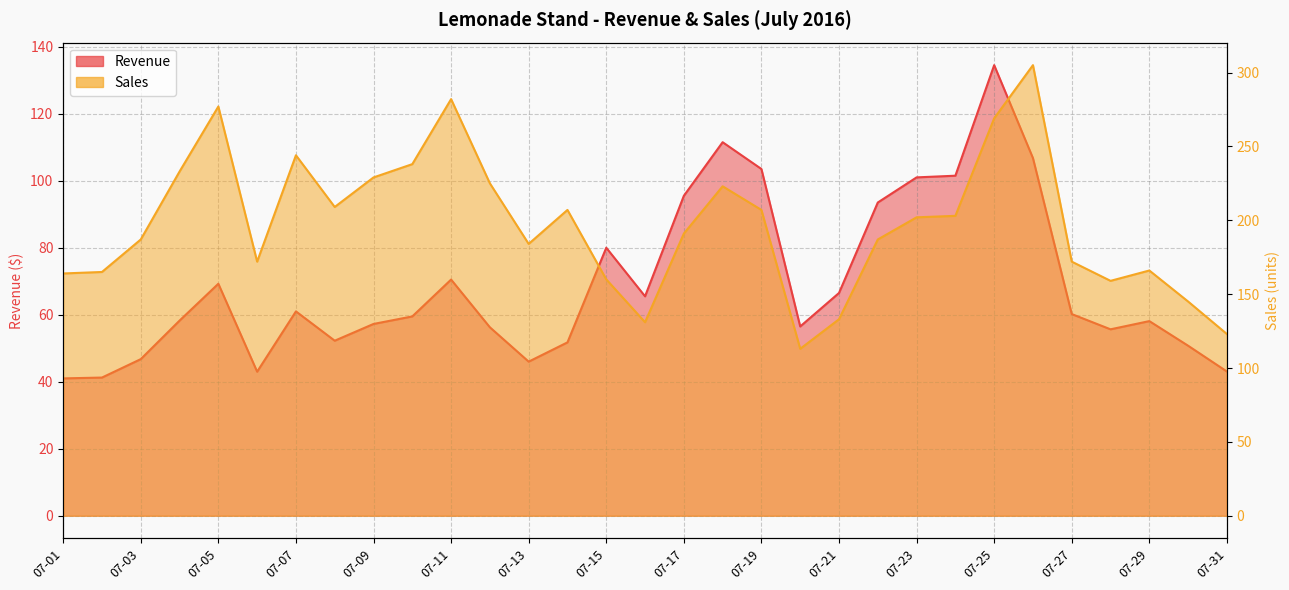

Reading left to right, extract all data points from this chart.

Revenue: 07-01=41.0	07-02=41.2	07-03=46.8	07-04=58.2	07-05=69.2	07-06=43.0	07-07=61.0	07-08=52.2	07-09=57.2	07-10=59.5	07-11=70.5	07-12=56.2	07-13=46.0	07-14=51.8	07-15=80.0	07-16=65.5	07-17=95.5	07-18=111.5	07-19=103.5	07-20=56.5	07-21=66.5	07-22=93.5	07-23=101.0	07-24=101.5	07-25=134.5	07-26=106.8	07-27=60.2	07-28=55.6	07-29=58.1	07-30=50.8	07-31=43.0
Sales: 07-01=164.0	07-02=165.0	07-03=187.0	07-04=233.0	07-05=277.0	07-06=172.0	07-07=244.0	07-08=209.0	07-09=229.0	07-10=238.0	07-11=282.0	07-12=225.0	07-13=184.0	07-14=207.0	07-15=160.0	07-16=131.0	07-17=191.0	07-18=223.0	07-19=207.0	07-20=113.0	07-21=133.0	07-22=187.0	07-23=202.0	07-24=203.0	07-25=269.0	07-26=305.0	07-27=172.0	07-28=159.0	07-29=166.0	07-30=145.0	07-31=123.0